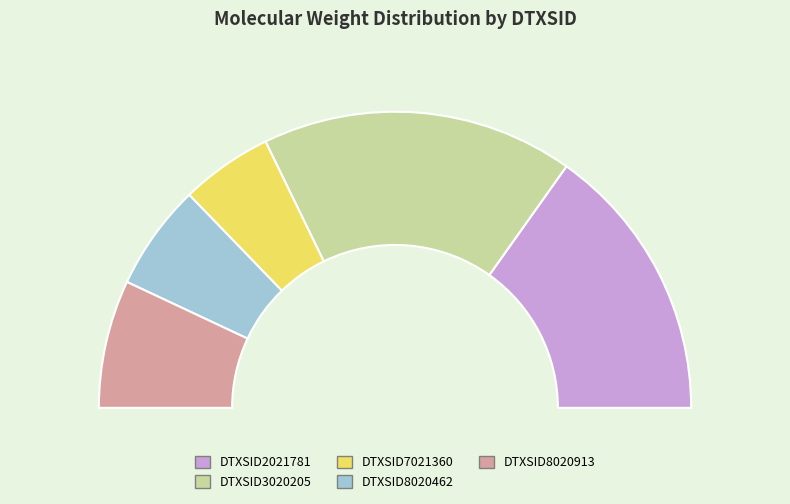

How much of the chart is everything except DTXSID2021781?

69.7%